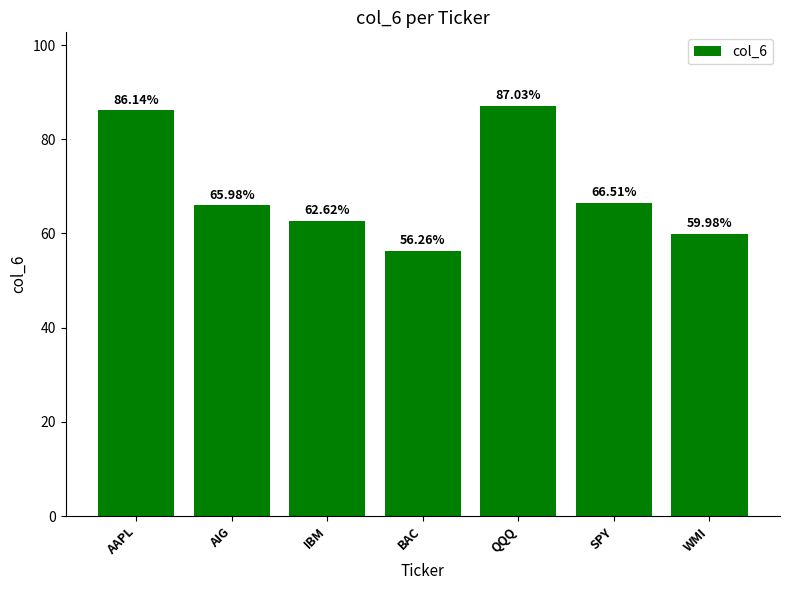

Count the number of data series in this chart.

1